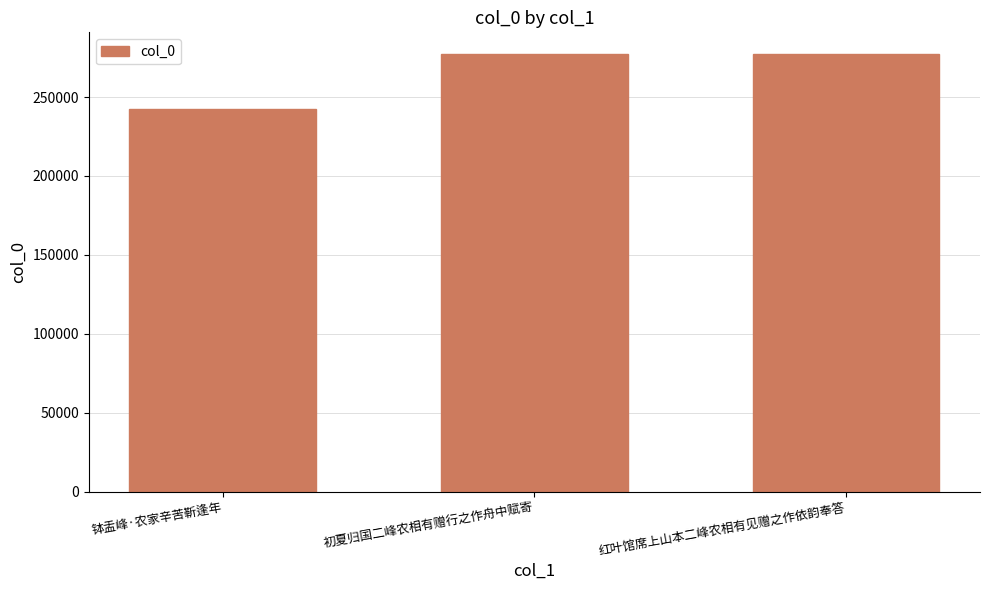

The chart shows a value of 121491 at 红叶馆席上山本二峰农相有见赠之作依韵奉答. True or false?

False